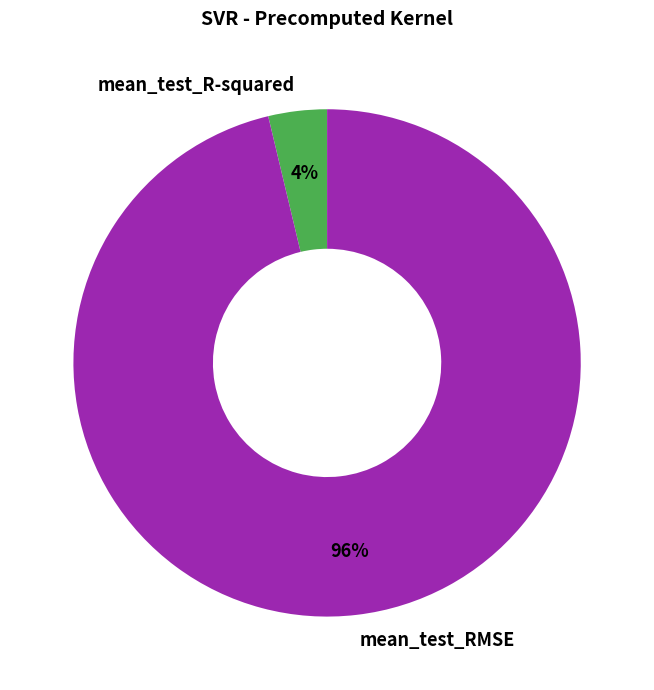

Do mean_test_R-squared and mean_test_RMSE together represent more than half of the pie?

Yes